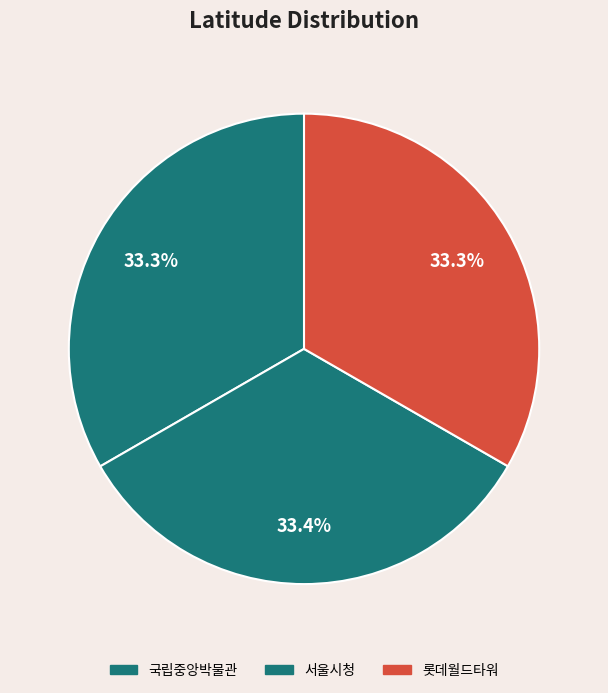

What is the ratio of the value at 롯데월드타워 to the value at 서울시청?

1.0